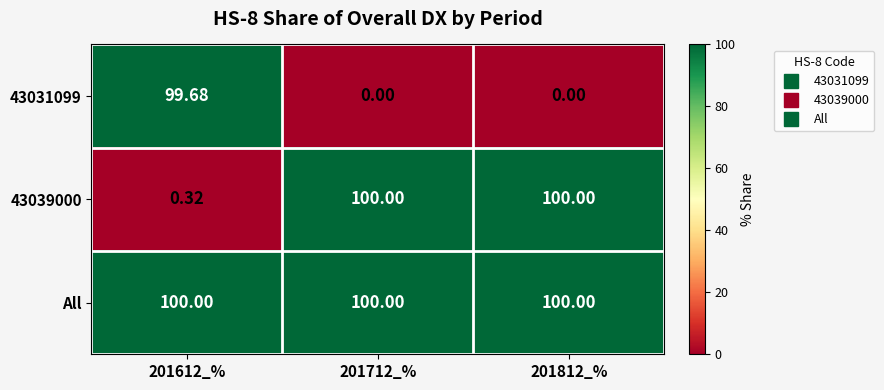

Is the value of 43039000 at 201812_% greater than the value of 43031099 at 201812_%?

Yes